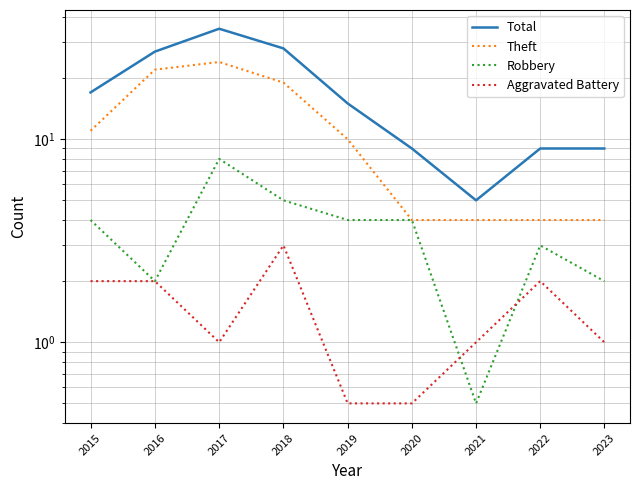

At which category does Robbery reach its first local peak?

2017